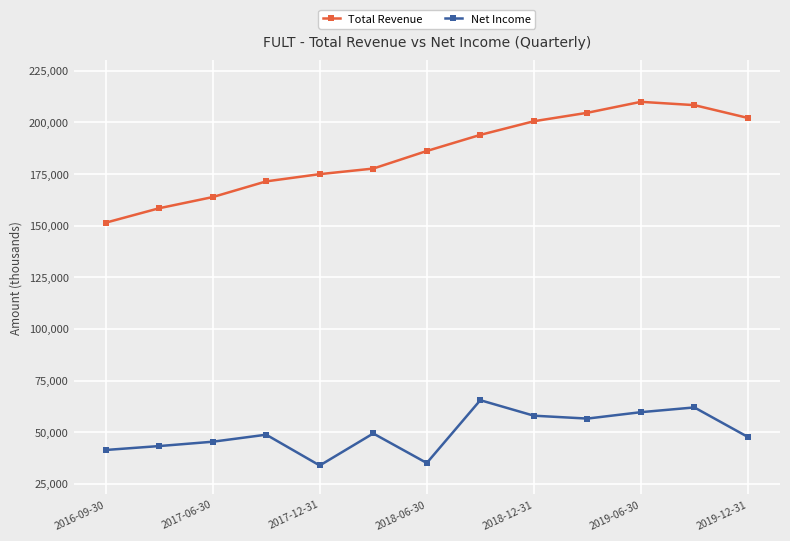

Which series has the largest total across all categories?

Total Revenue